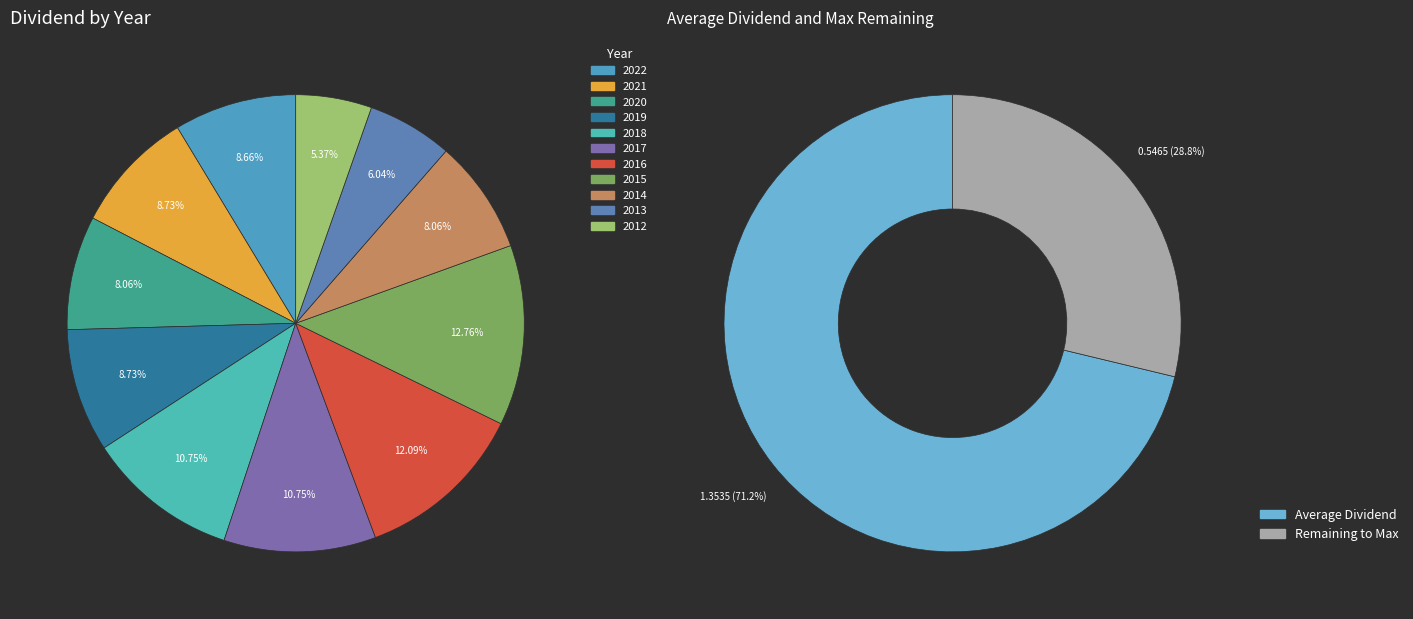

To the nearest percent, what portion does 2020 represent?

8%